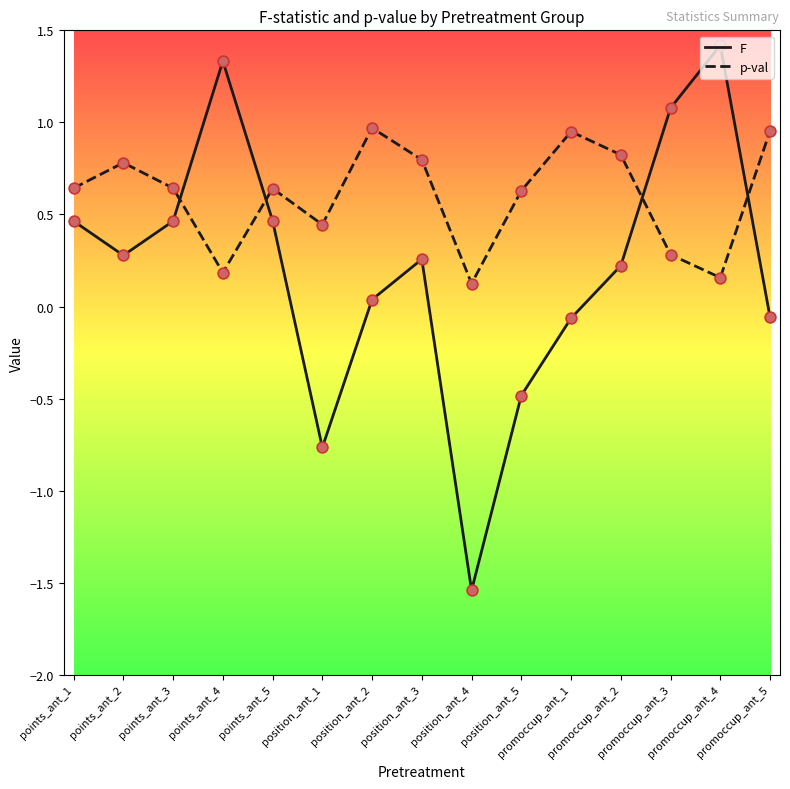

Is the value of p-val at points_ant_3 greater than the value of F at position_ant_3?

Yes